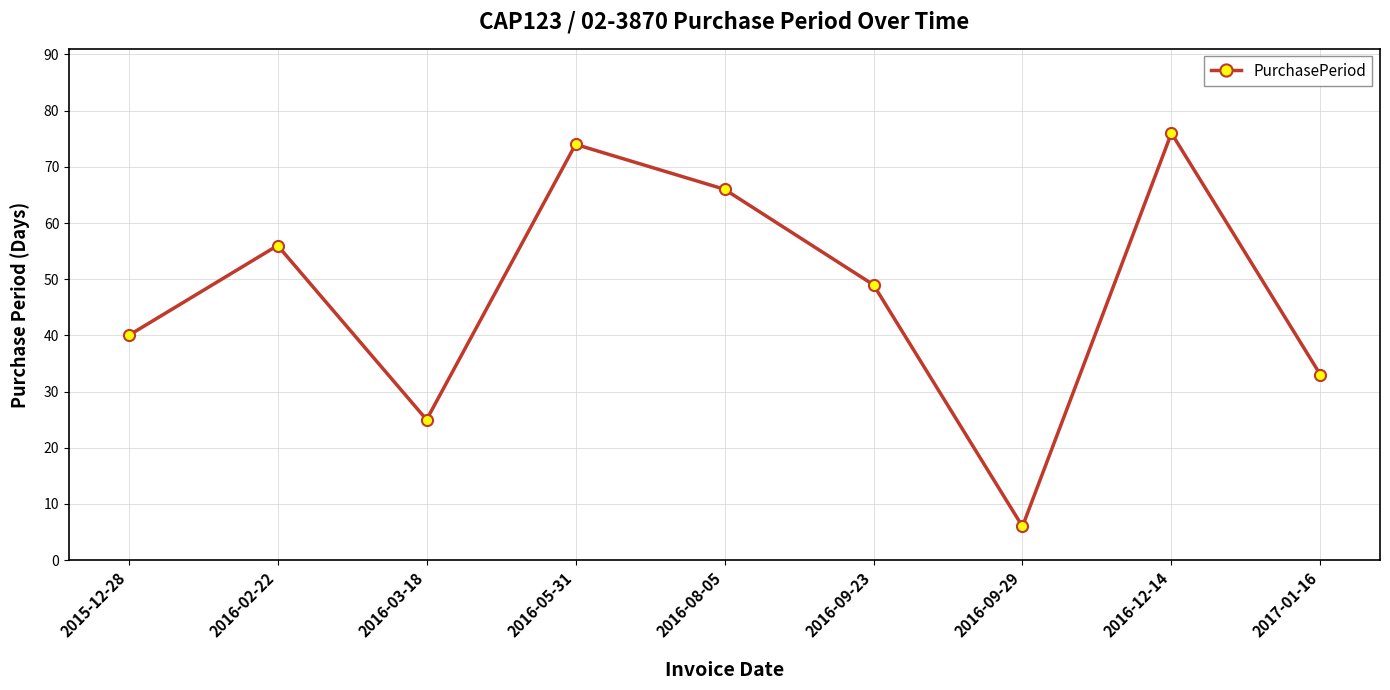

At which label does the data first exceed 49?

2016-02-22